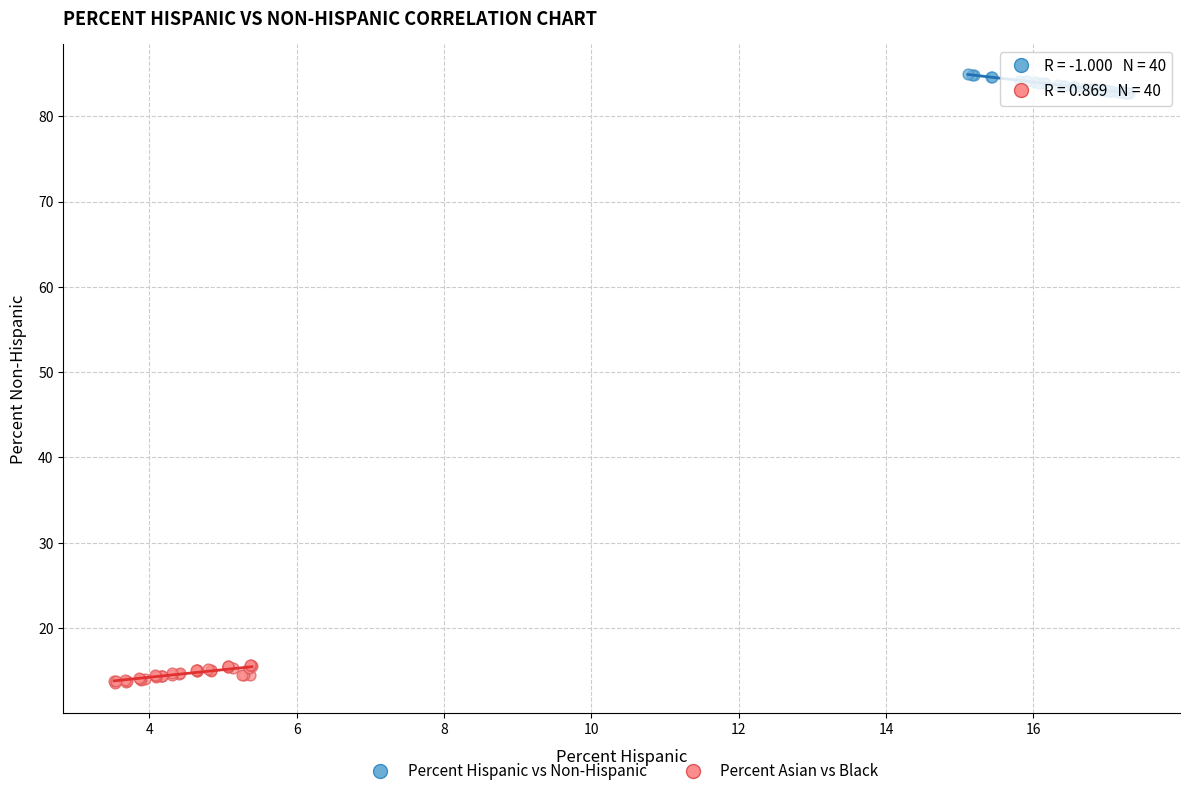

Which series contains the highest Y value?

Percent Hispanic vs Non-Hispanic